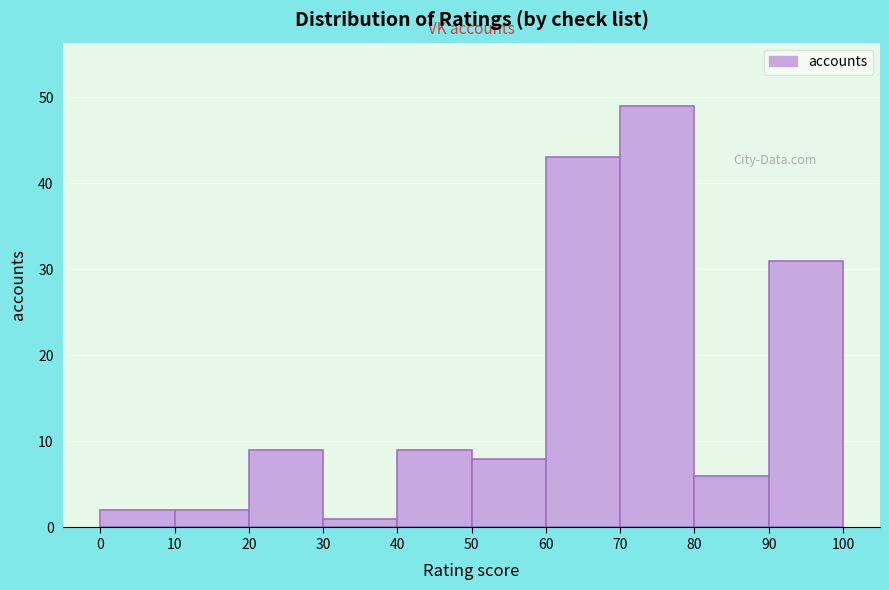

Reading left to right, list every bar in this chart as the range it spans on the x-axis followed by its height. The values are not printed on the chart, so give them approximately, as read against the axis.

0 to 10: 2
10 to 20: 2
20 to 30: 9
30 to 40: 1
40 to 50: 9
50 to 60: 8
60 to 70: 43
70 to 80: 49
80 to 90: 6
90 to 100: 31